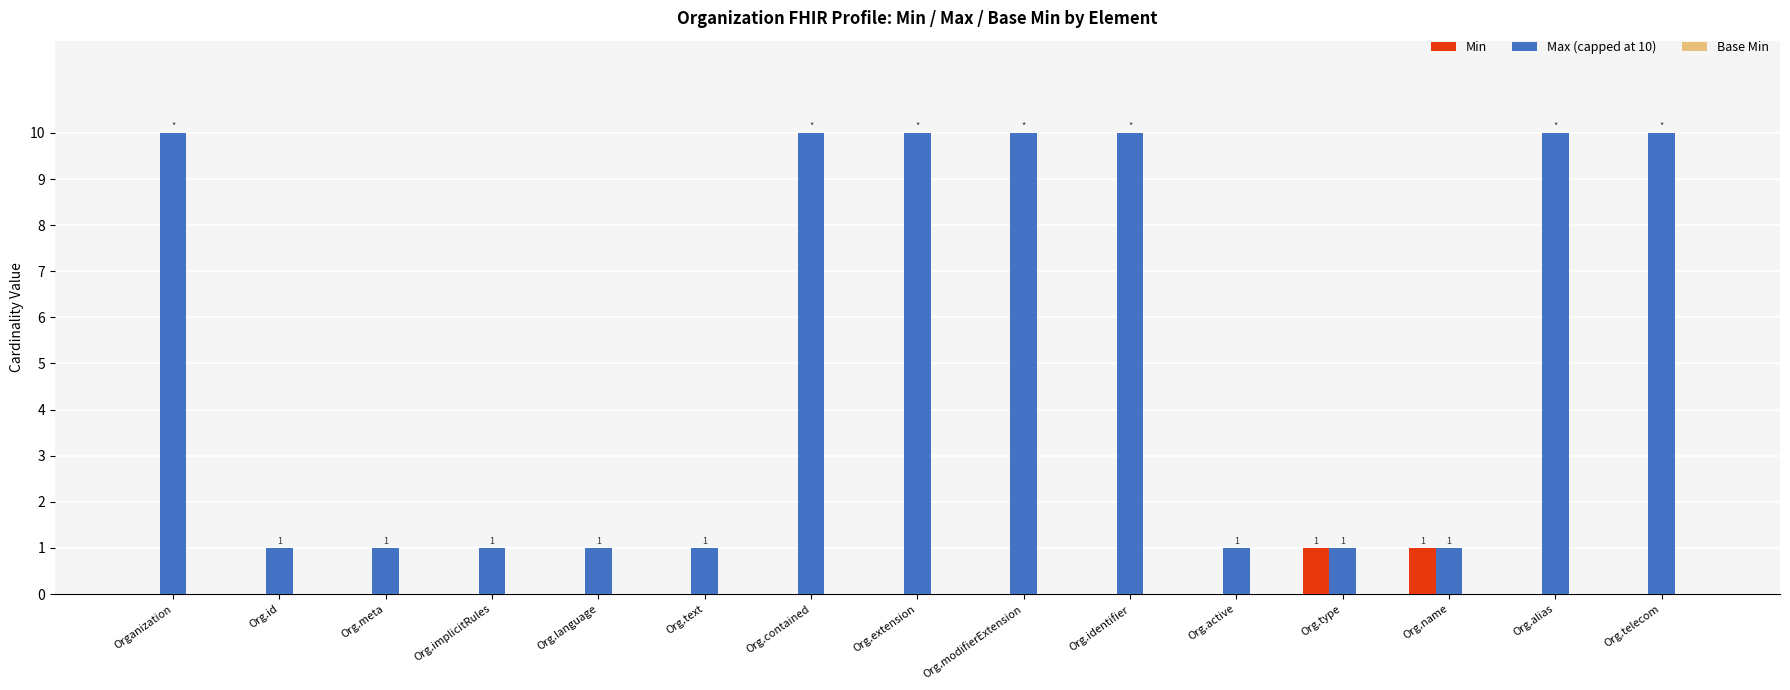

What is the total value across all series at Org.identifier?

10